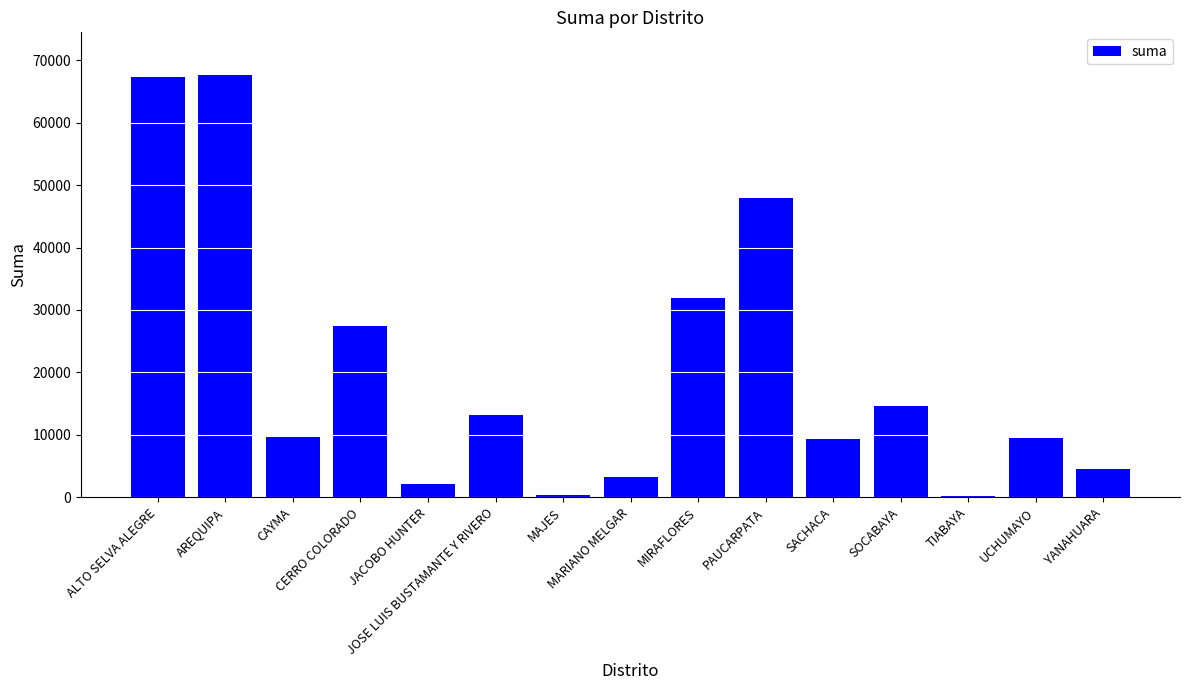

What is the greatest value displayed?

67737.0